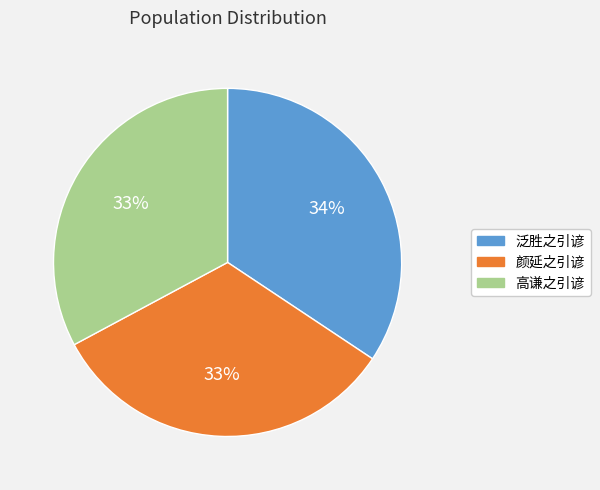

What is the largest slice in the pie chart?

泛胜之引谚